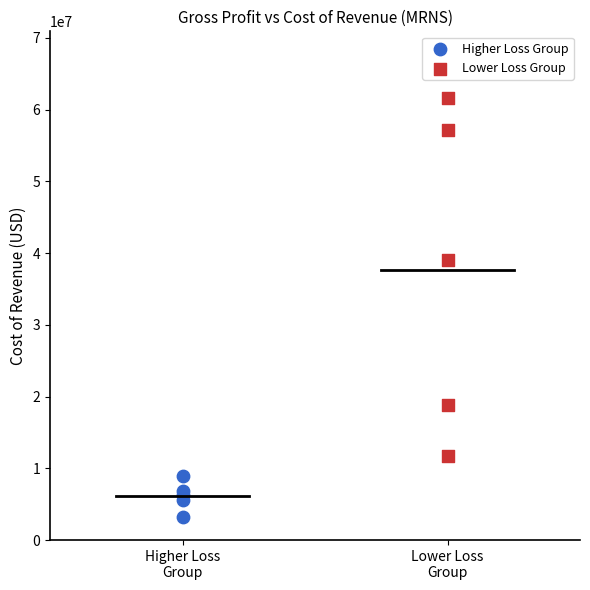

Which series has the widest spread of Y values?

Lower Loss Group